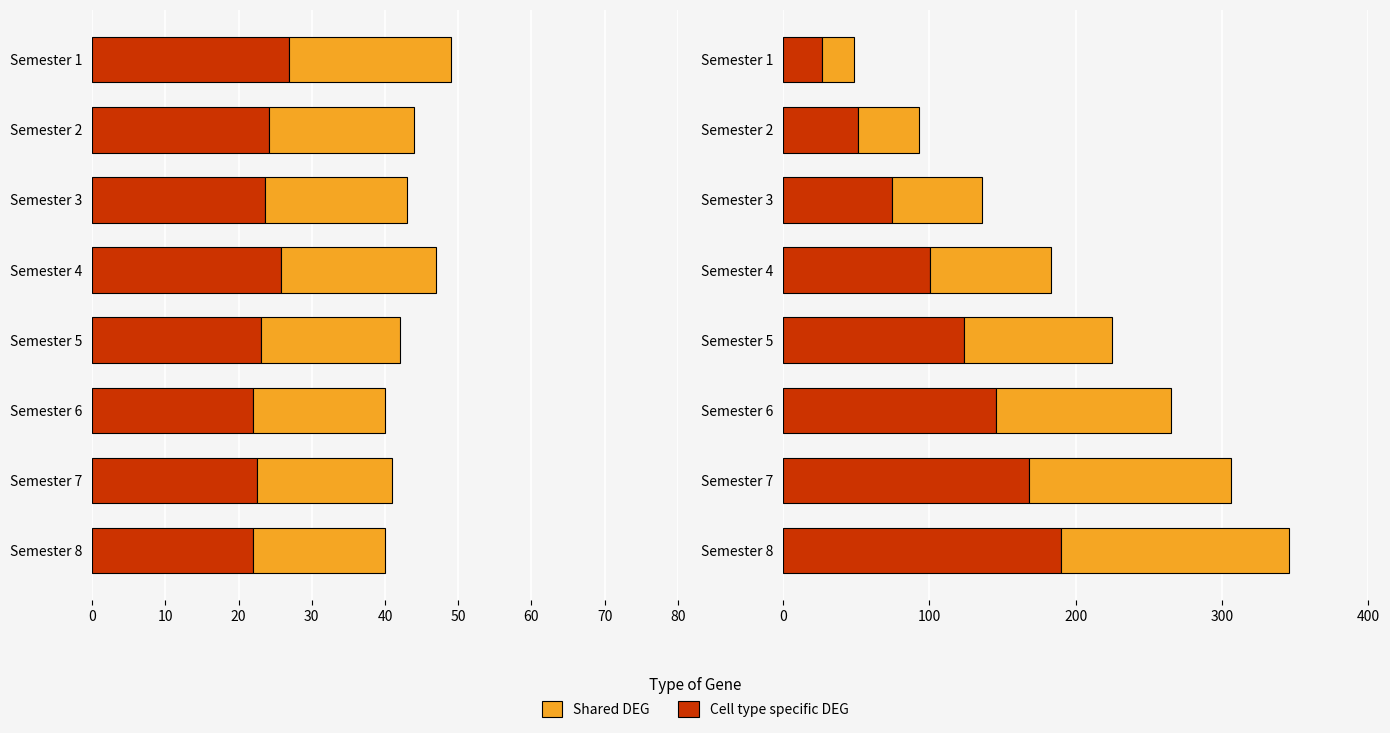

What is the difference between the Shared DEG values at 20 and 60?

76.5